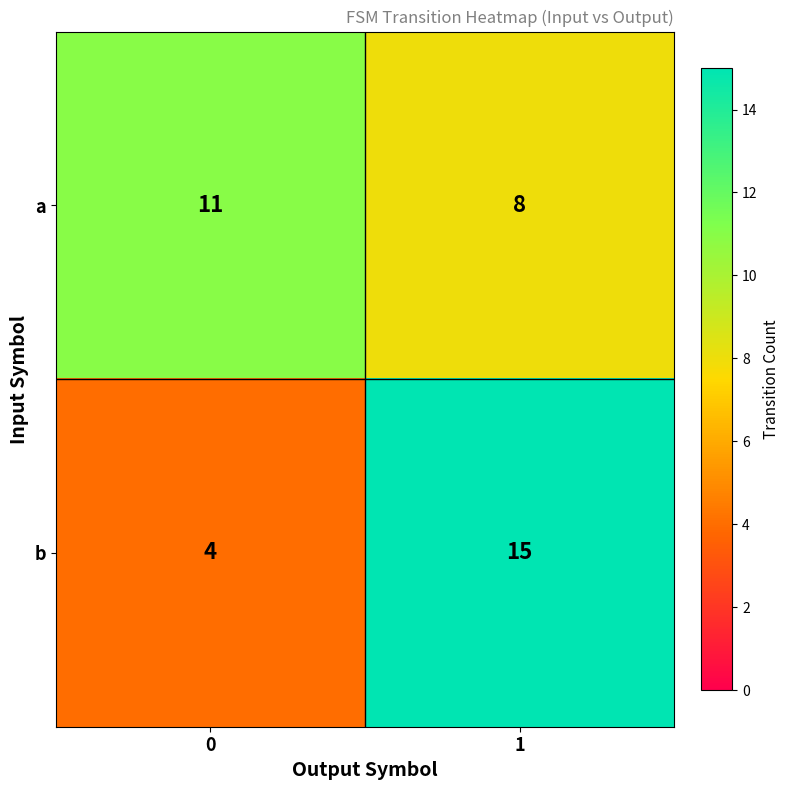

At how many categories does at least one series exceed 10?

2